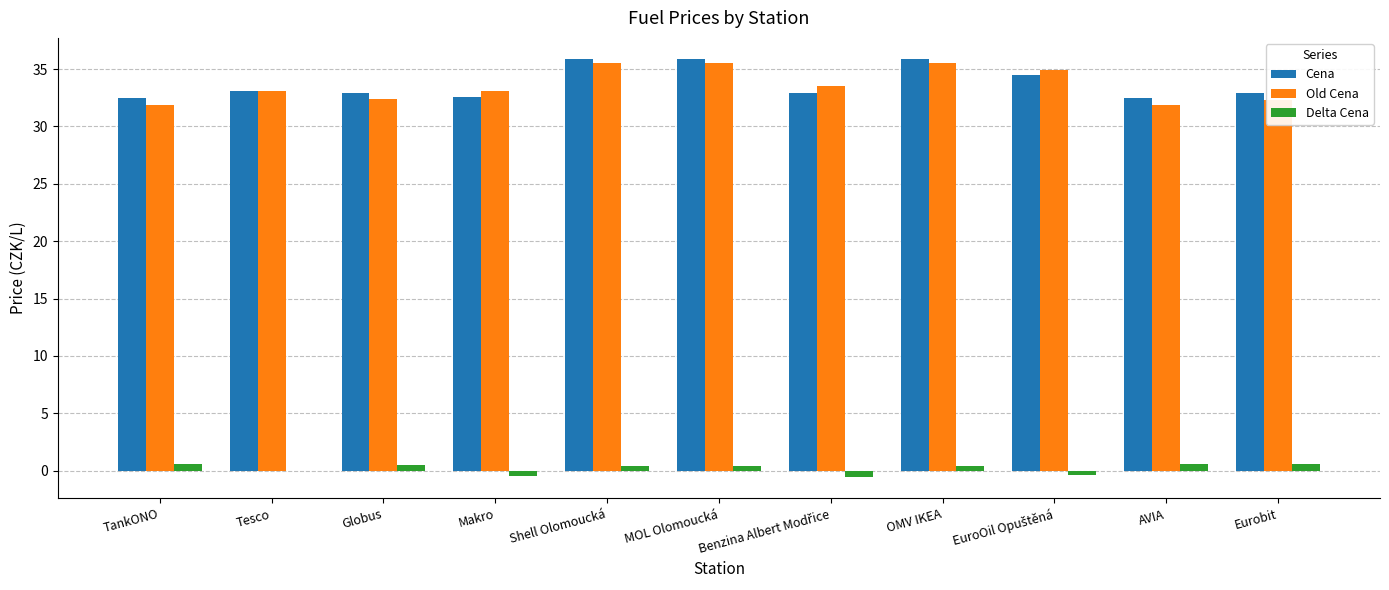

The Old Cena series shows 31.9 at TankONO. True or false?

True